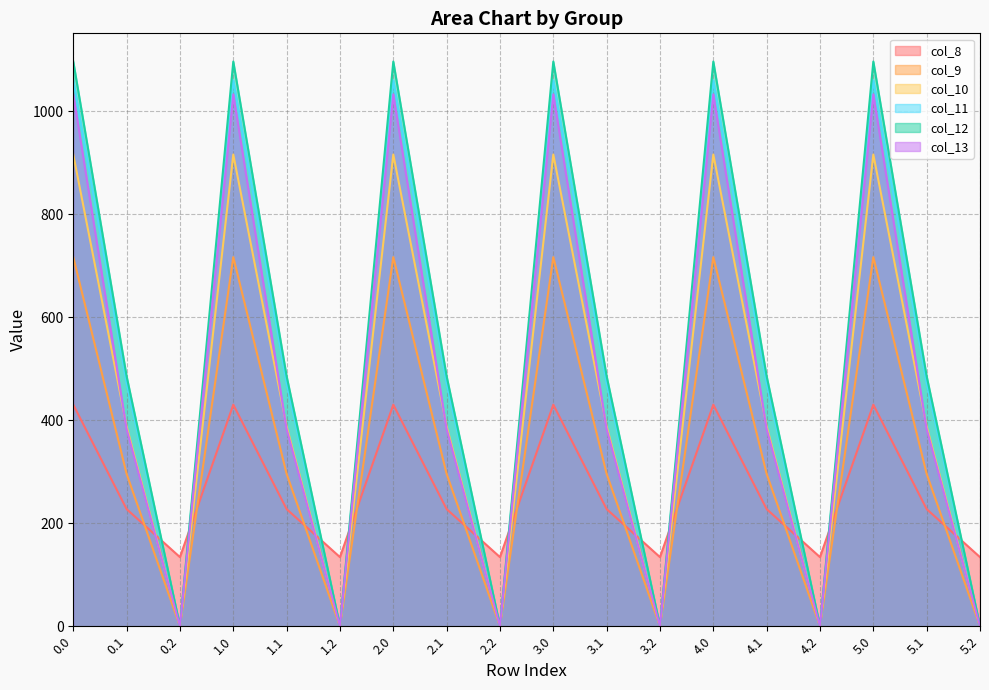

Reading right to left, transcribe all the data shown in this chart.

col_8: 134.2	227.5	430.3	134.2	227.5	430.3	134.2	227.5	430.3	134.2	227.5	430.3	134.2	227.5	430.3	134.2	227.5	430.3
col_9: 0.0	295.9	716.9	0.0	295.9	716.9	0.0	295.9	716.9	0.0	295.9	716.9	0.0	295.9	716.9	0.0	295.9	716.9
col_10: 0.0	388.1	916.2	0.0	388.1	916.2	0.0	388.1	916.2	0.0	388.1	916.2	0.0	388.1	916.2	0.0	388.1	916.2
col_11: 0.0	471.7	1060.3	0.0	471.7	1060.3	0.0	471.7	1060.3	0.0	471.7	1060.3	0.0	471.7	1060.3	0.0	471.7	1060.3
col_12: 0.0	485.4	1096.7	0.0	485.4	1096.7	0.0	485.4	1096.7	0.0	485.4	1096.7	0.0	485.4	1096.7	0.0	485.4	1096.7
col_13: 0.0	382.7	1032.9	0.0	382.7	1032.9	0.0	382.7	1032.9	0.0	382.7	1032.9	0.0	382.7	1032.9	0.0	382.7	1032.9